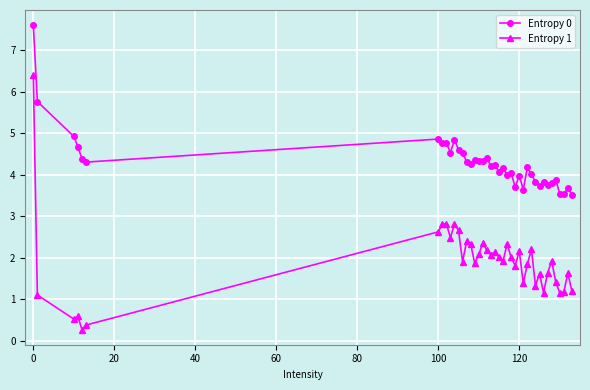

At how many categories does at least one series exceed 6?

1